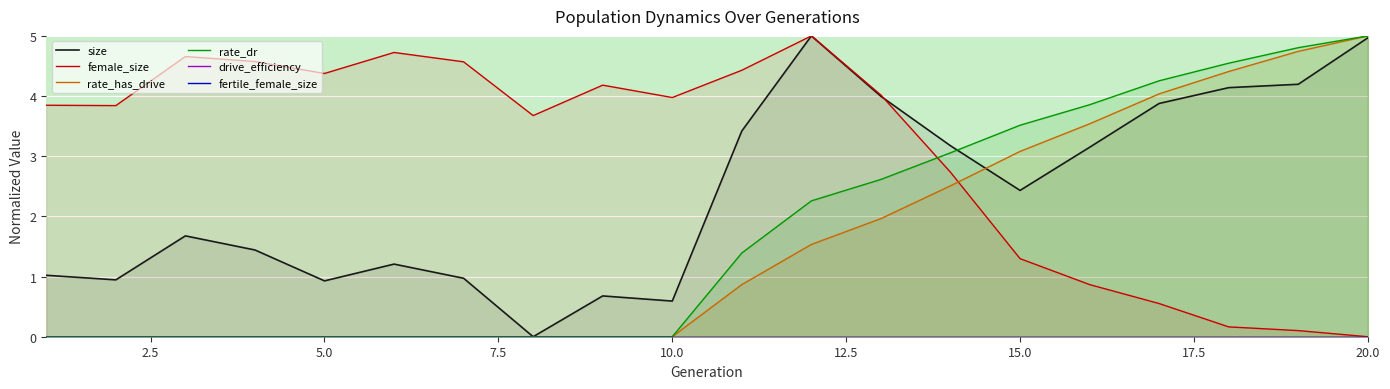

How many data points does each series have?

20